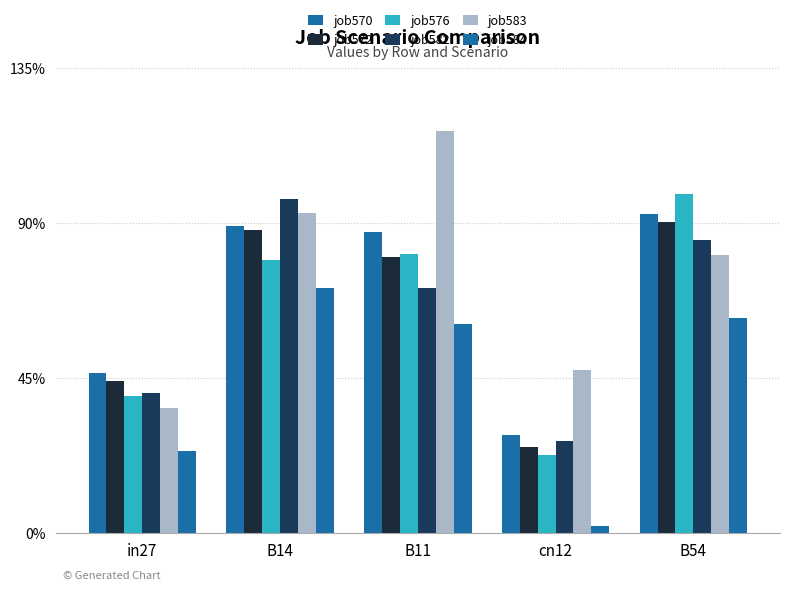

What is the sum of all job572 values?

3.3